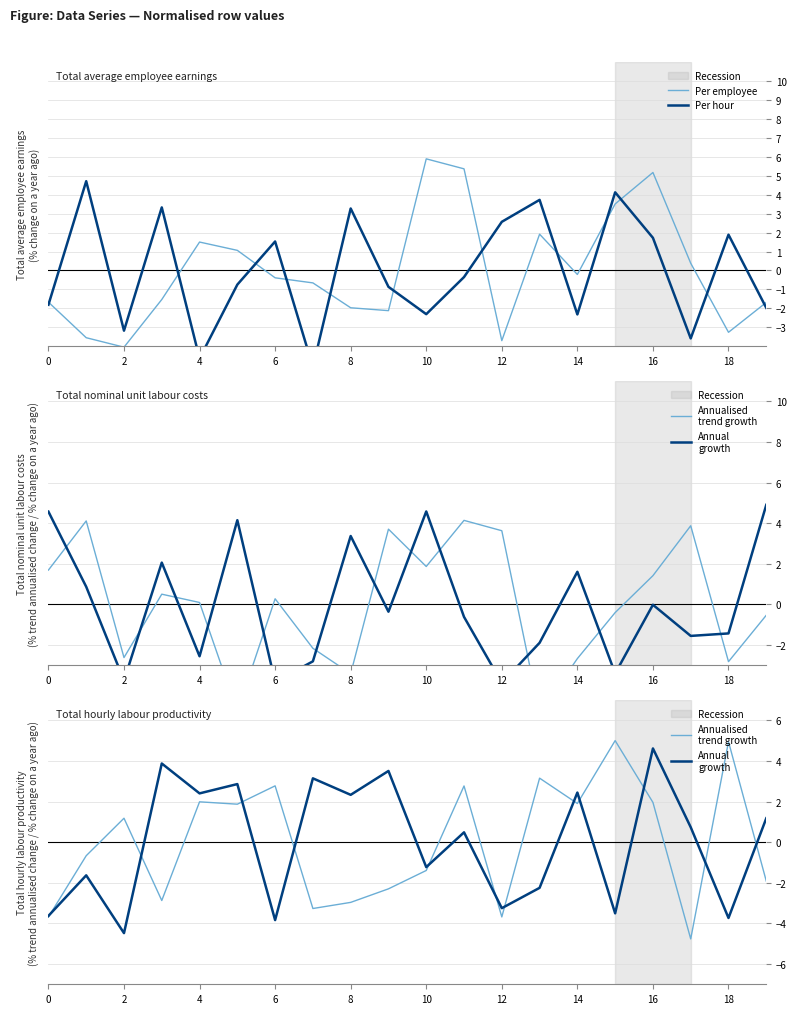

Is it true that Per employee equals -0.5 at 19?

False